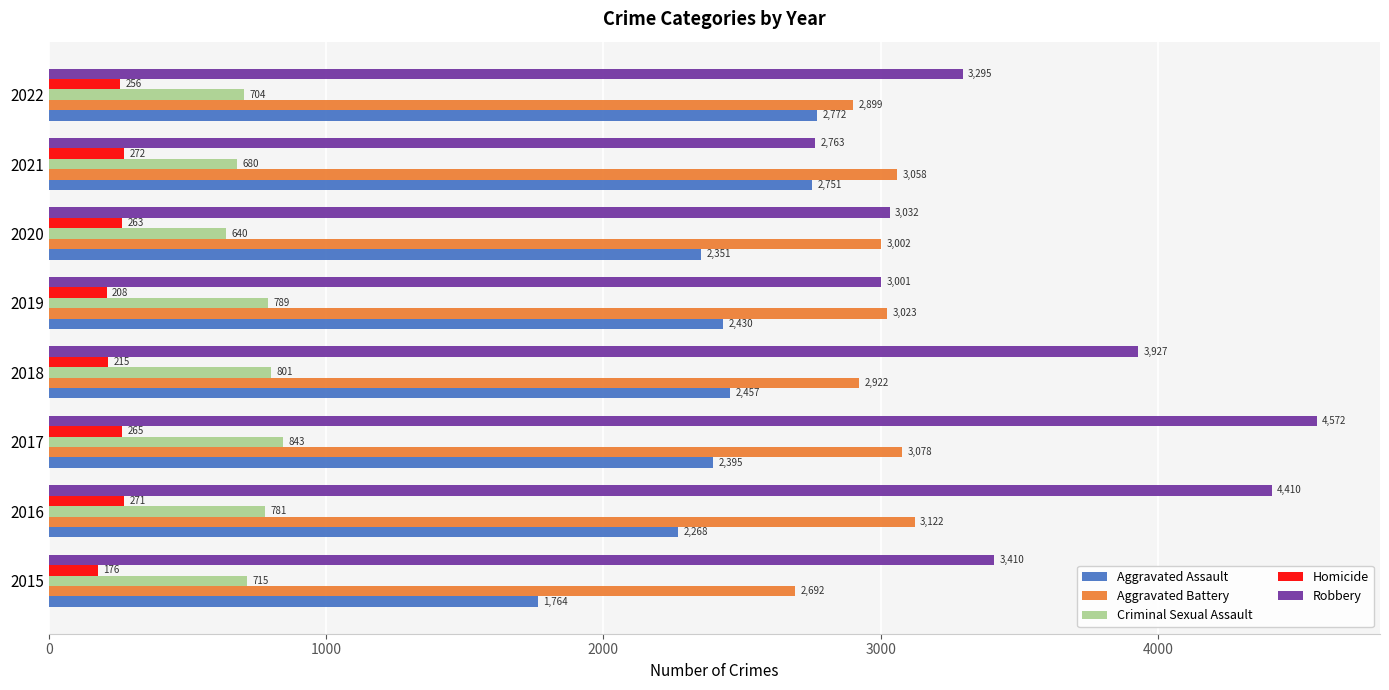

The Aggravated Battery series shows 1787 at 2020. True or false?

False